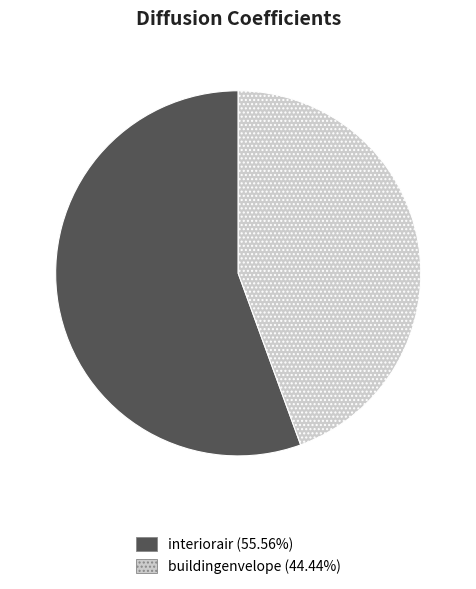

How many slices are in this pie chart?

2